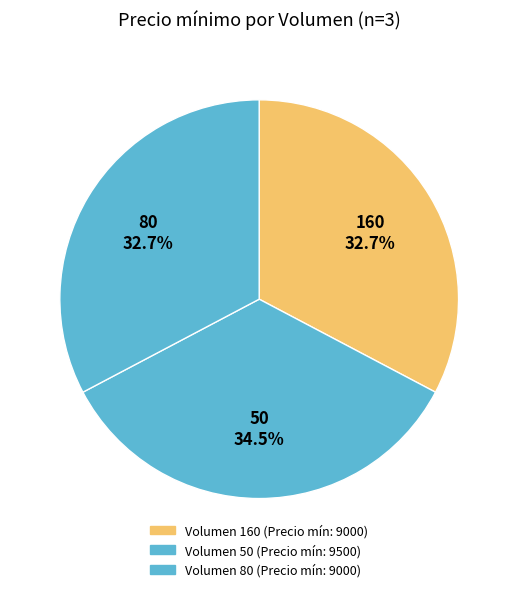

What percentage do 160 and 50 together represent?

67.3%